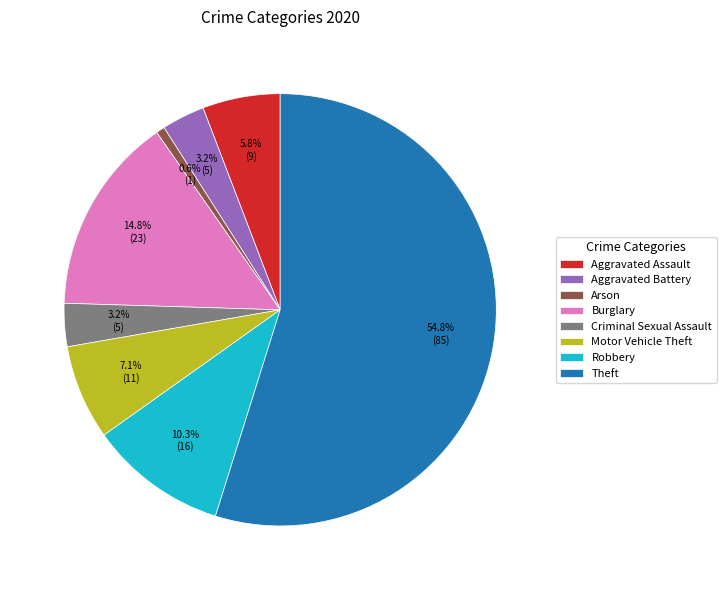

Which slice is the largest?

Theft